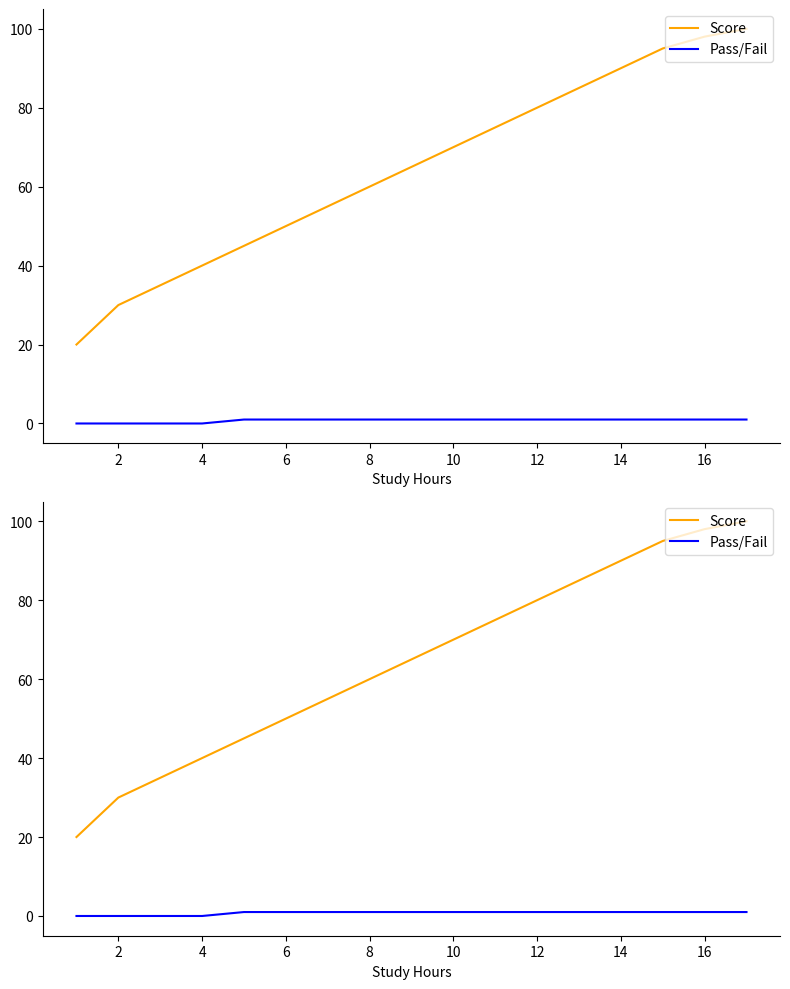

At which category is the sum across all series the highest?

16